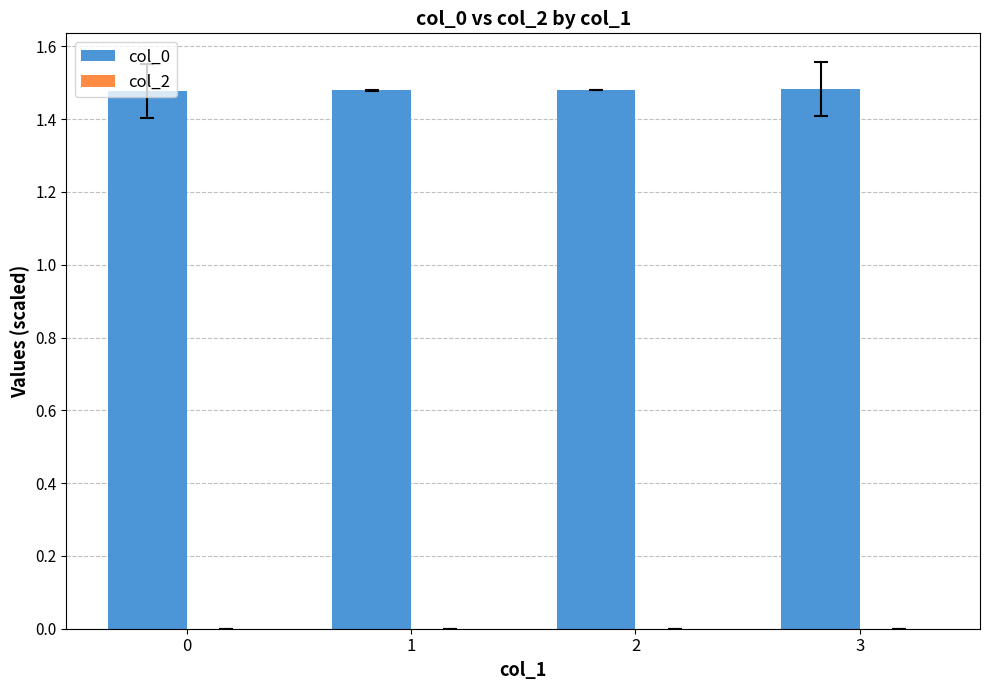

What is the ratio of the value at 2 to the value at 0?

1.0